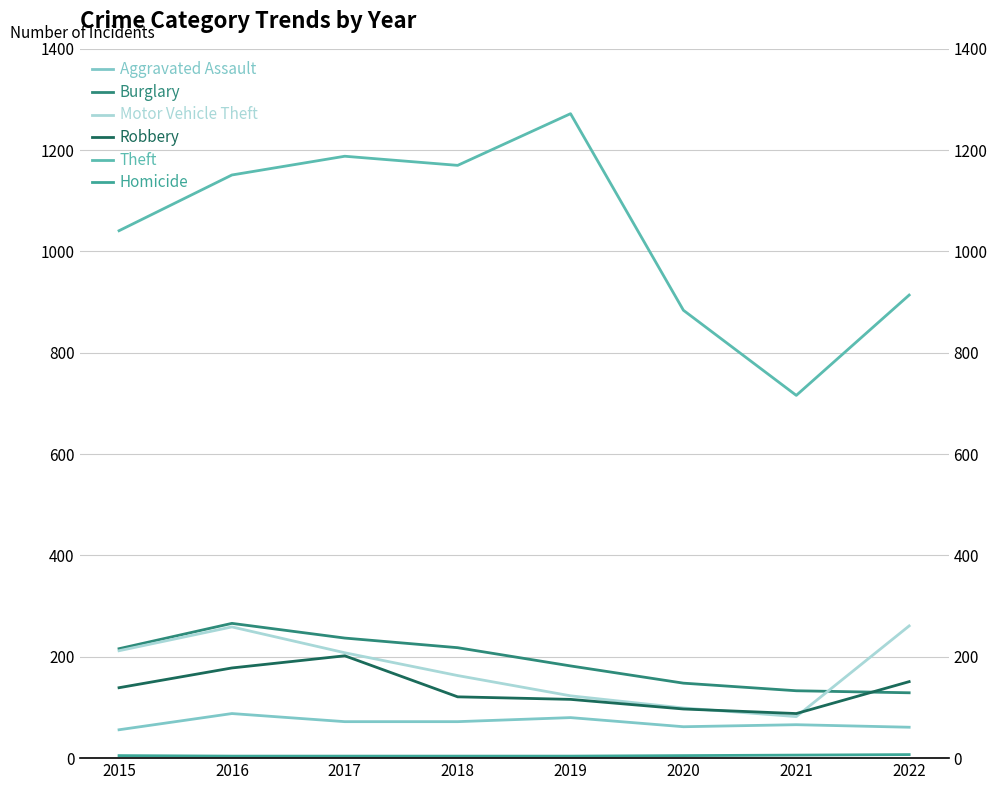

Which series has the largest range (max minus min)?

Theft